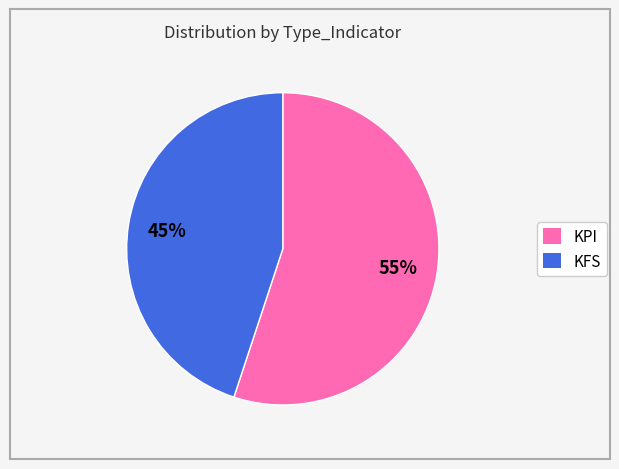

What is the majority slice?

KPI